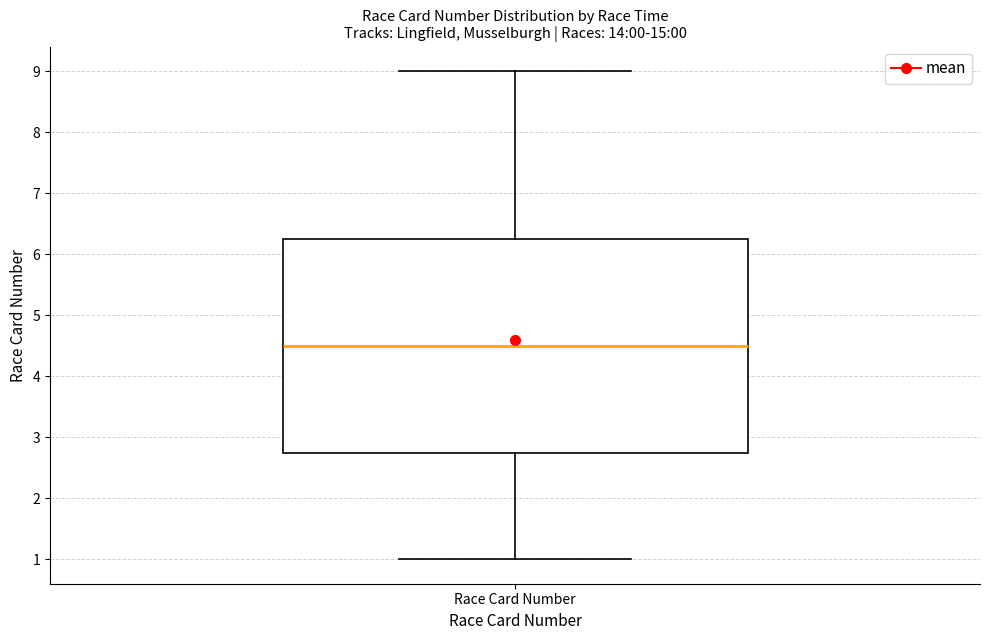

Transcribe this box plot: give where the median line is, the range the box spans, and where the two whiskers end, as read against the y-axis. The values are not printed on the chart, so give them approximately, as read against the axis.

median 4.5, box 2.8 to 6.3, whiskers 1.0 to 9.0